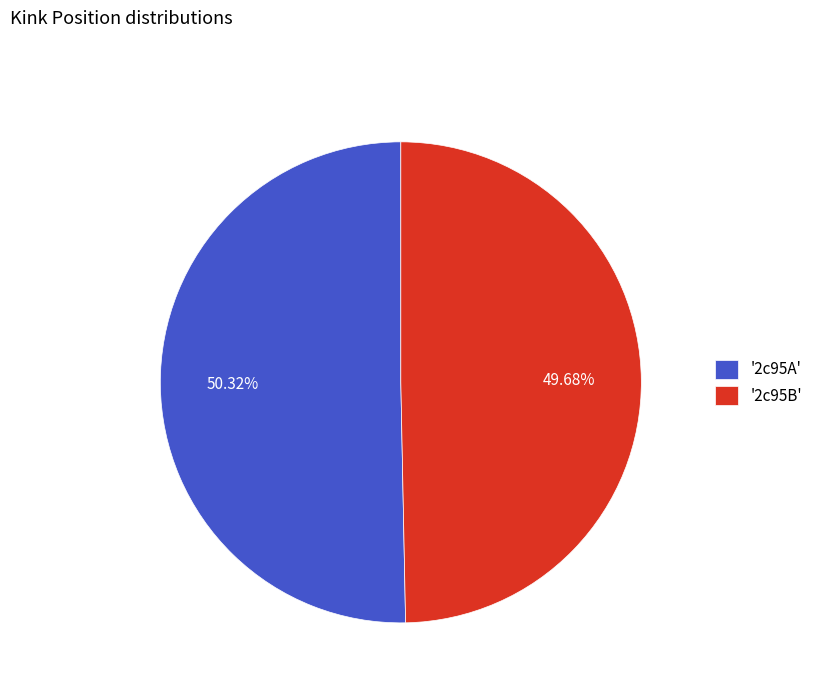

Is there a majority slice in this chart?

Yes